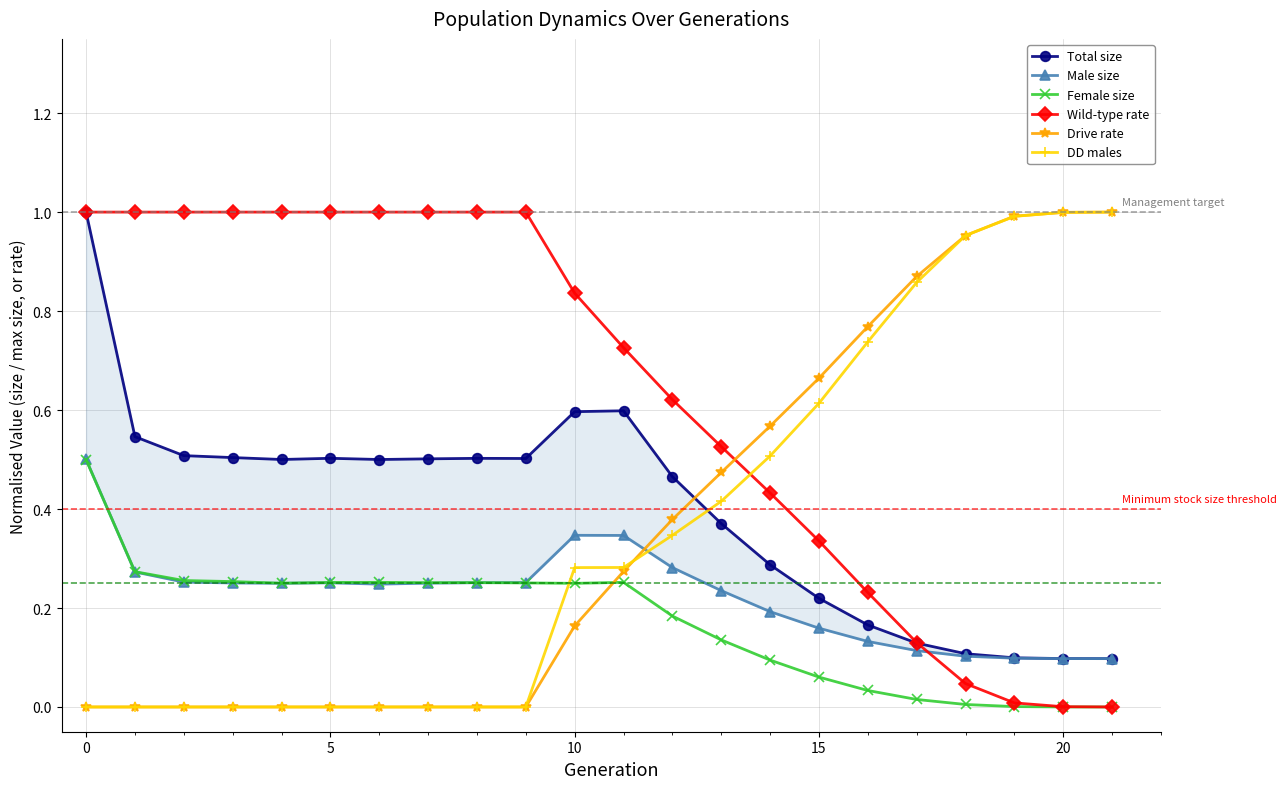

Reading left to right, list all the values displayed in this chart.

Total size: 1.0	0.5	0.5	0.5	0.5	0.5	0.5	0.5	0.5	0.5	0.6	0.6	0.5	0.4	0.3	0.2	0.2	0.1	0.1	0.1	0.1	0.1
Male size: 0.5	0.3	0.3	0.3	0.2	0.3	0.2	0.3	0.3	0.3	0.3	0.3	0.3	0.2	0.2	0.2	0.1	0.1	0.1	0.1	0.1	0.1
Female size: 0.5	0.3	0.3	0.3	0.3	0.3	0.3	0.3	0.3	0.3	0.2	0.3	0.2	0.1	0.1	0.1	0.0	0.0	0.0	0.0	0.0	0.0
Wild-type rate: 1.0	1.0	1.0	1.0	1.0	1.0	1.0	1.0	1.0	1.0	0.8	0.7	0.6	0.5	0.4	0.3	0.2	0.1	0.0	0.0	0.0	0.0
Drive rate: 0.0	0.0	0.0	0.0	0.0	0.0	0.0	0.0	0.0	0.0	0.2	0.3	0.4	0.5	0.6	0.7	0.8	0.9	1.0	1.0	1.0	1.0
DD males: 0.0	0.0	0.0	0.0	0.0	0.0	0.0	0.0	0.0	0.0	0.3	0.3	0.3	0.4	0.5	0.6	0.7	0.9	1.0	1.0	1.0	1.0